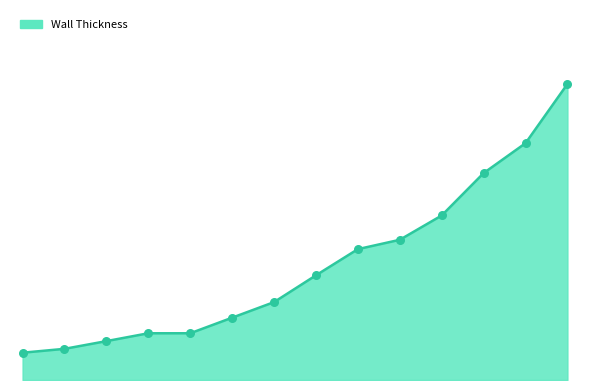

Is this an area chart (filled region under the line)?

Yes